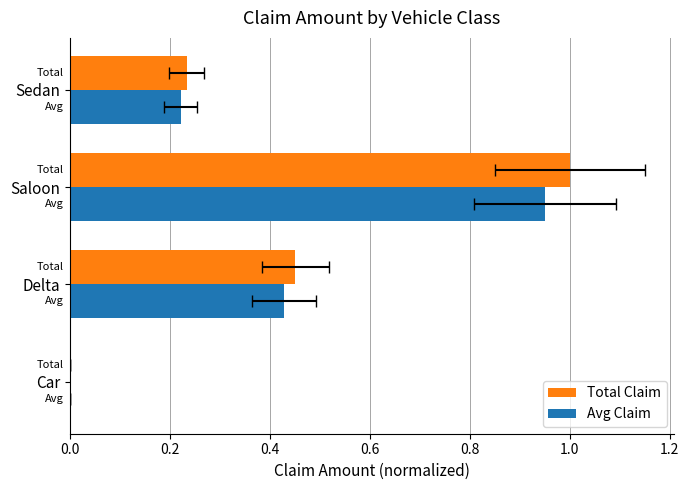

Rank the series at Car from highest to lowest value.

Total Claim, Avg Claim